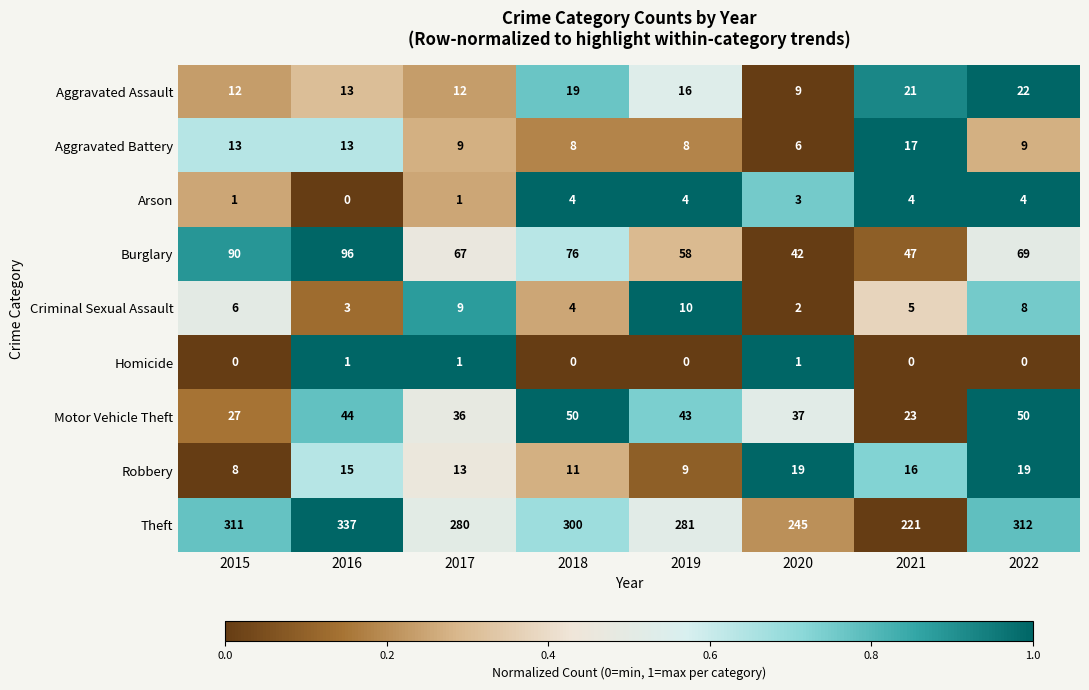

The value of Aggravated Assault at 2017 is 12. True or false?

True